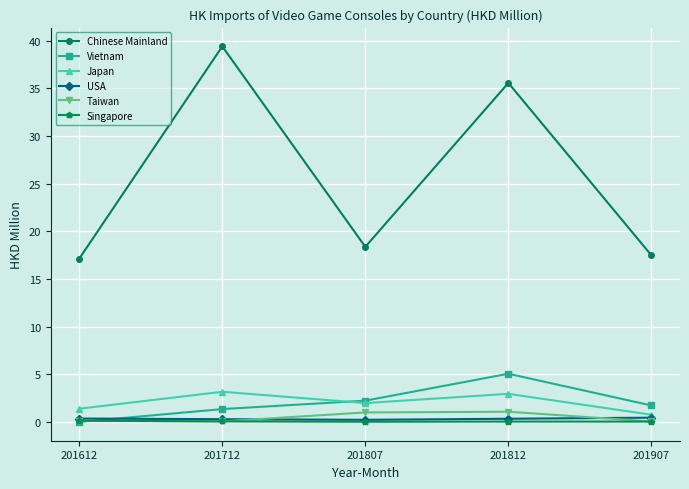

The value of Taiwan at 201807 is 1.0. True or false?

True